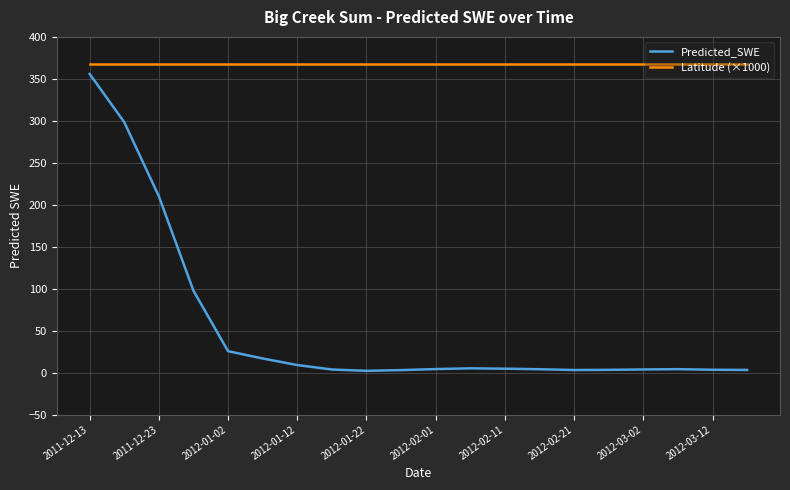

What is the greatest value displayed?

368.0